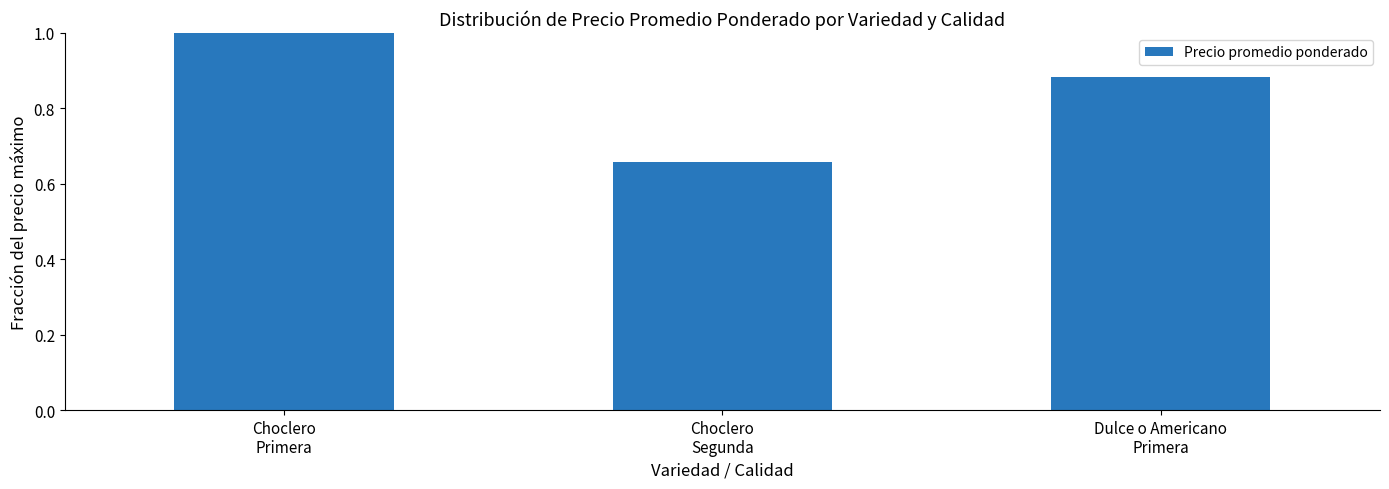

Which category has the lowest value across all series?

Choclero
Segunda